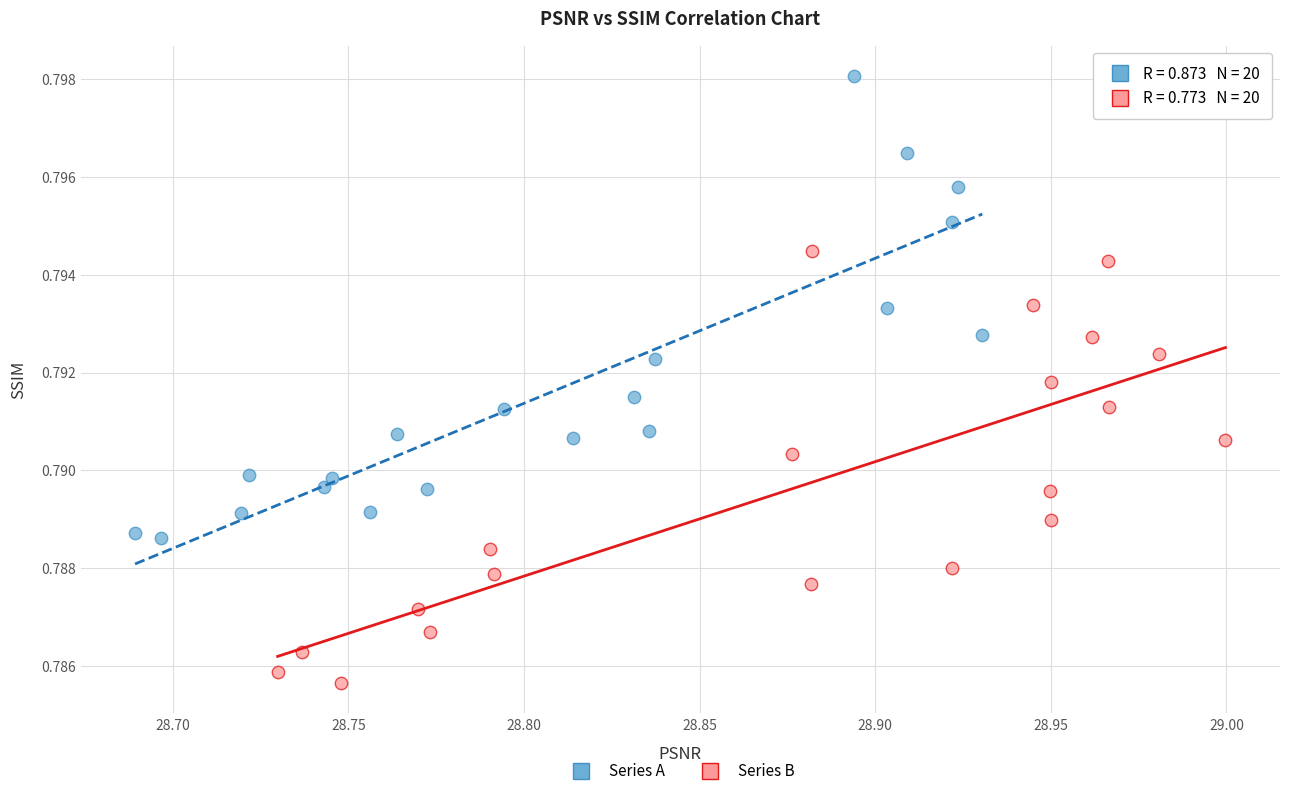

What are all the series names shown in the legend?

Series A, Series B